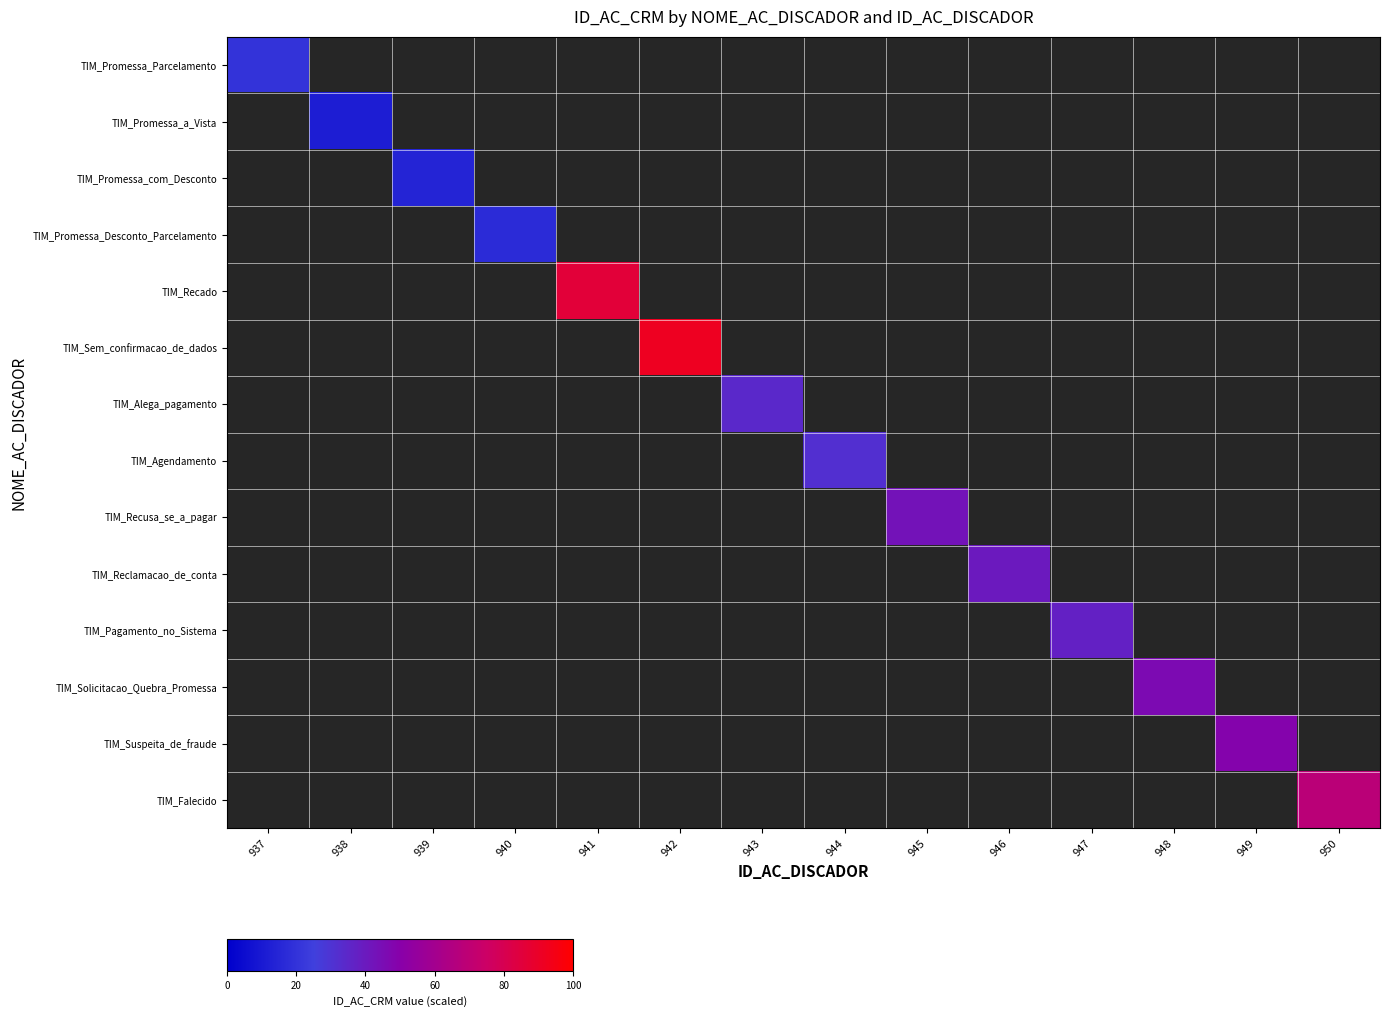

At which label does row_0 reach its minimum?

937